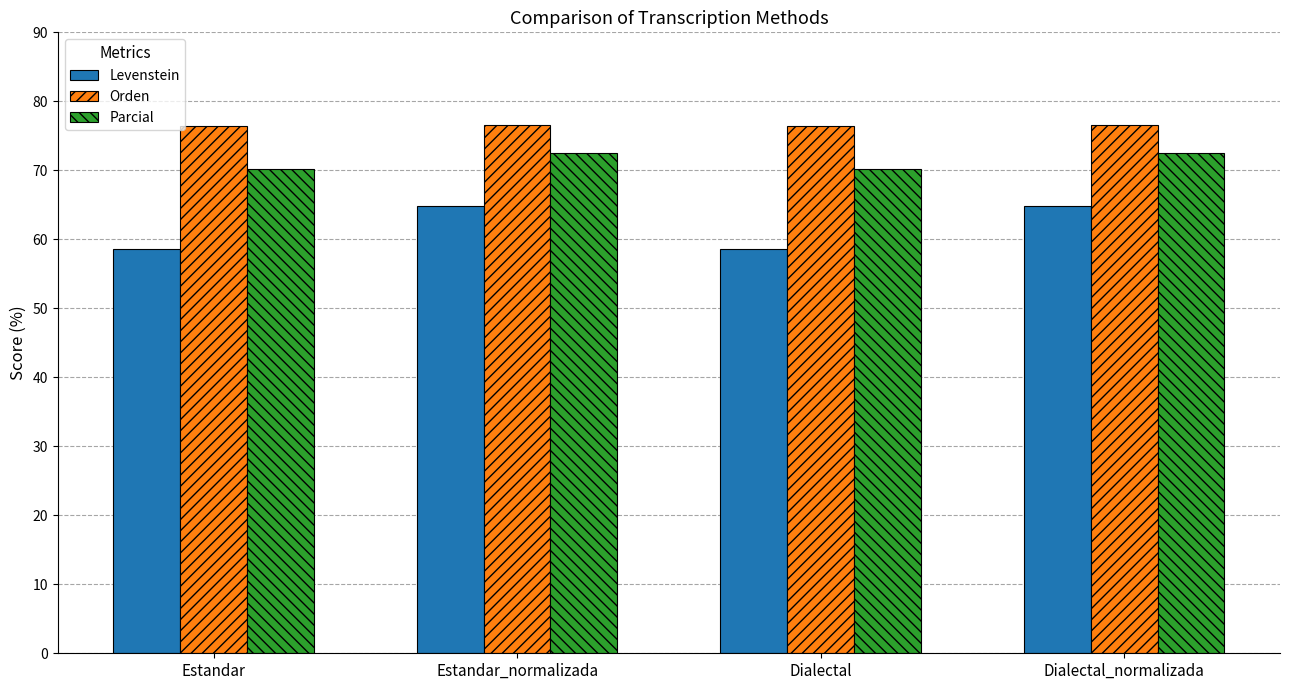

What is the label of the 1st bar from the right?

Dialectal_normalizada